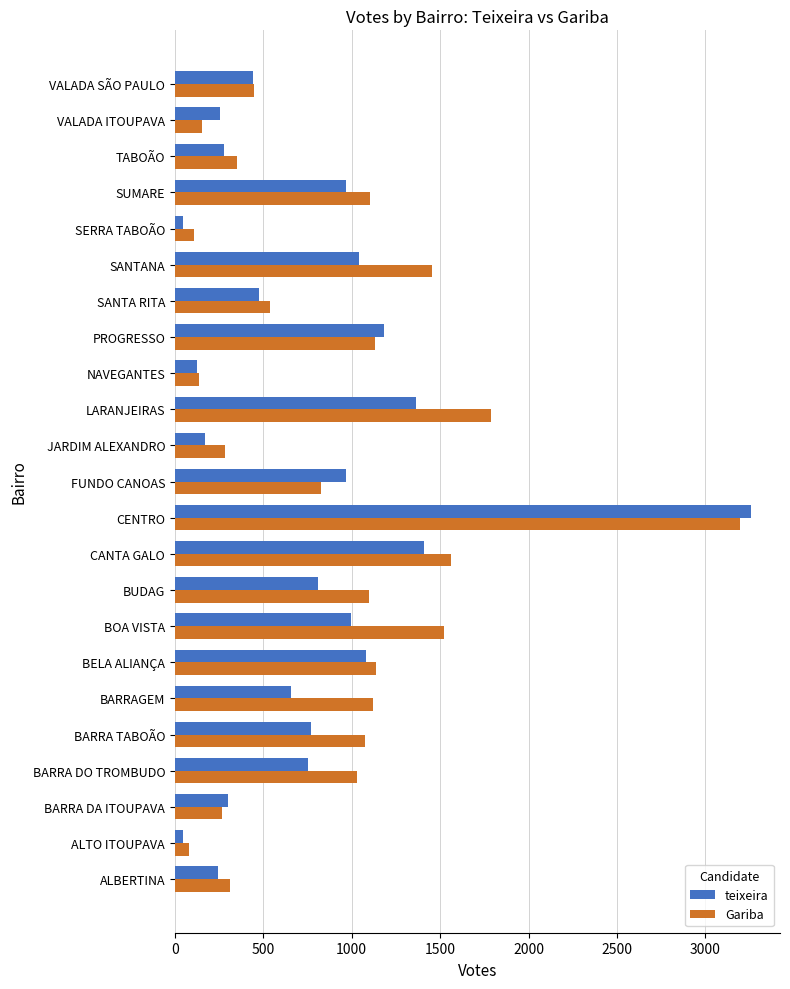

At which category is the sum across all series the highest?

CENTRO